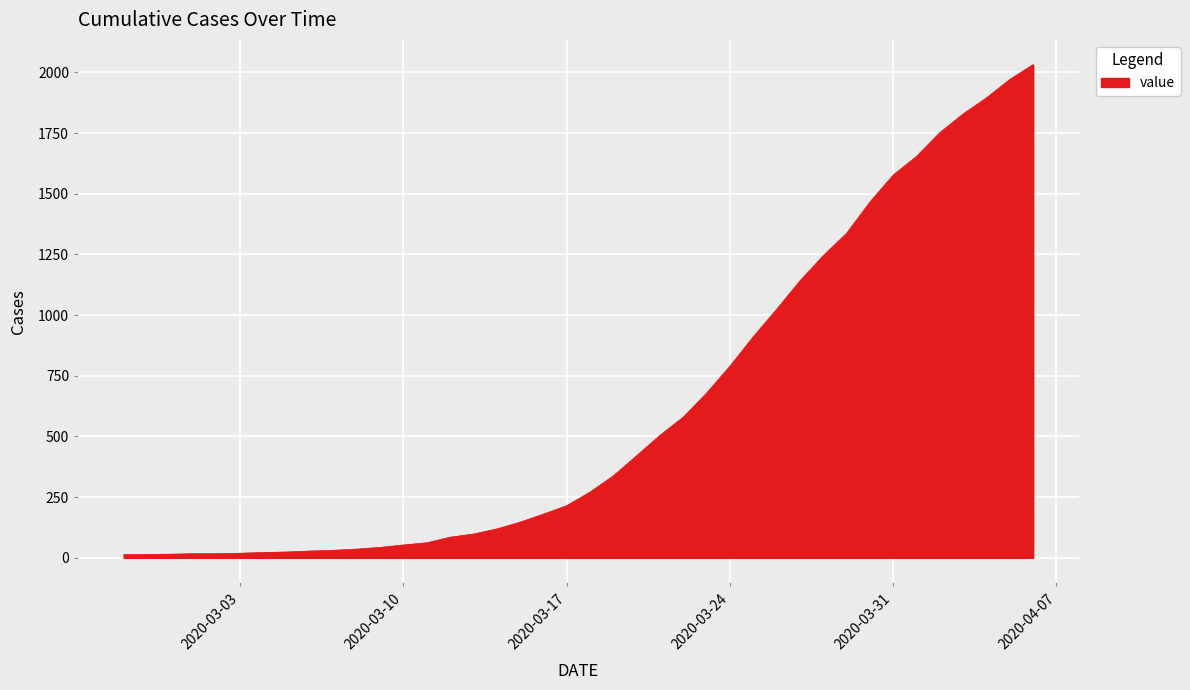

What is the minimum value shown in the chart?

13